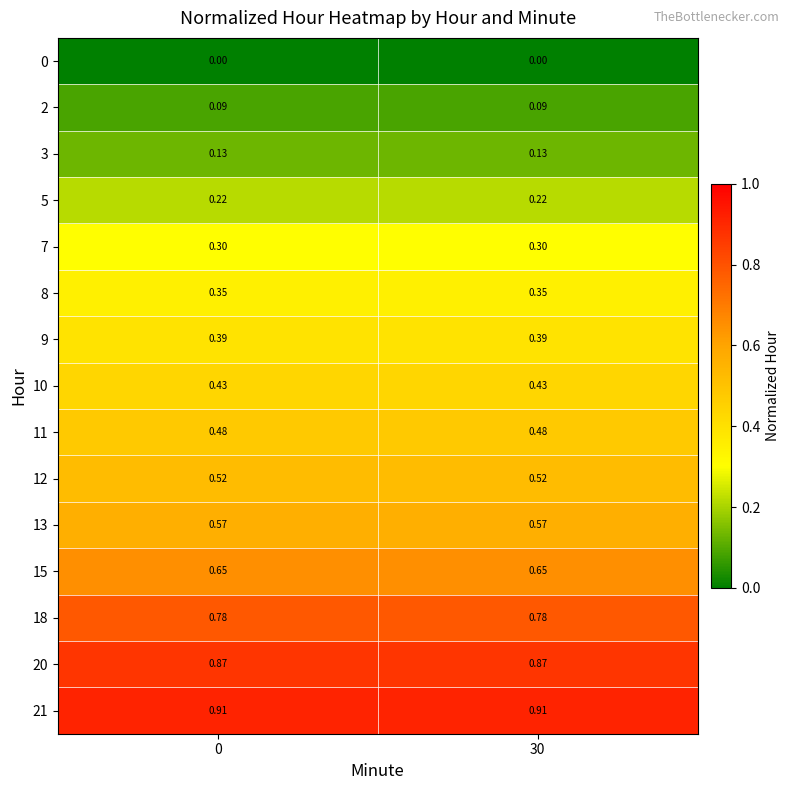

Is the value of 7 at 0 greater than the value of 20 at 0?

No